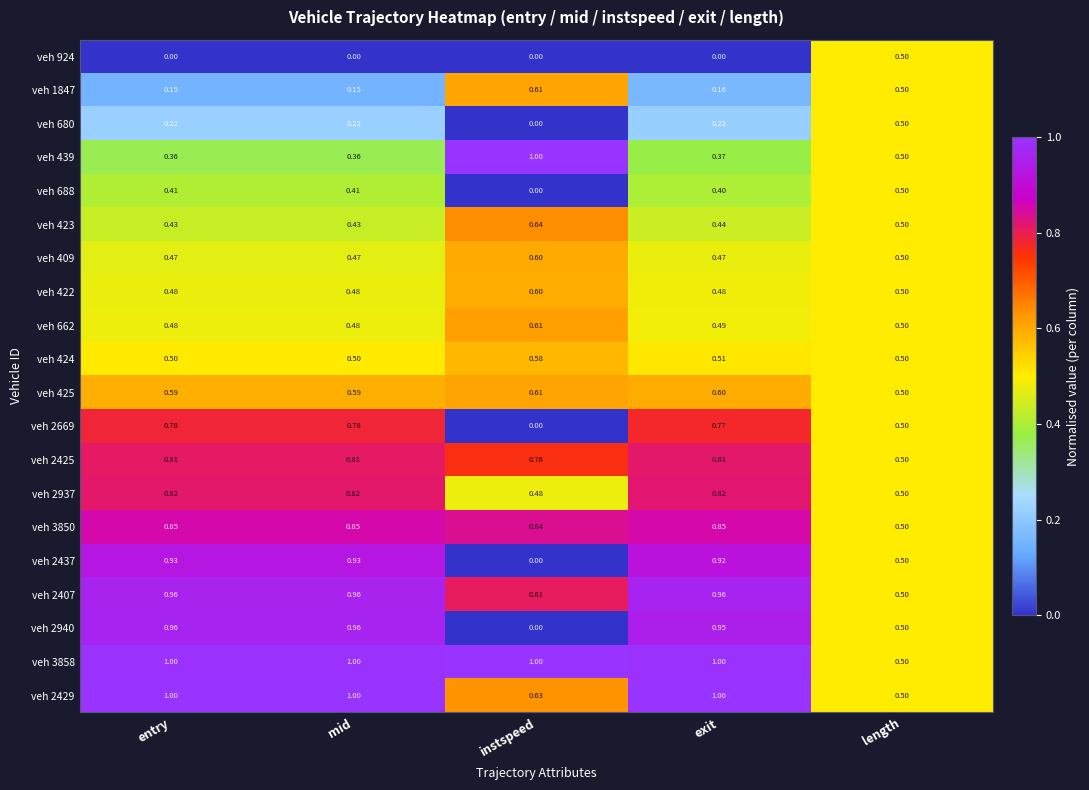

At which label does veh 424 reach its peak?

instspeed